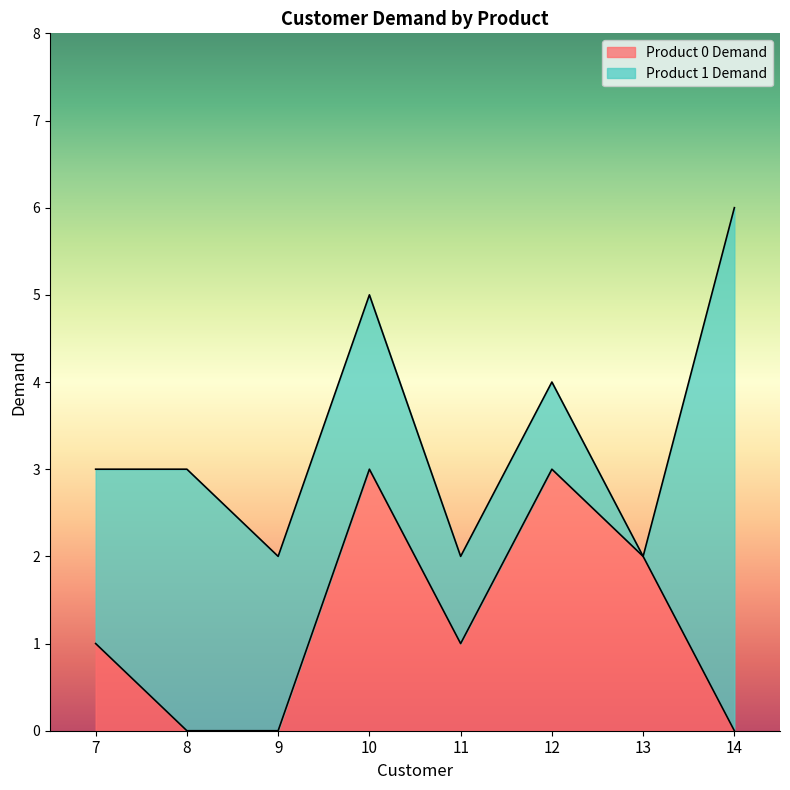

Reading right to left, extract all data points from this chart.

14=0	13=2	12=3	11=1	10=3	9=0	8=0	7=1